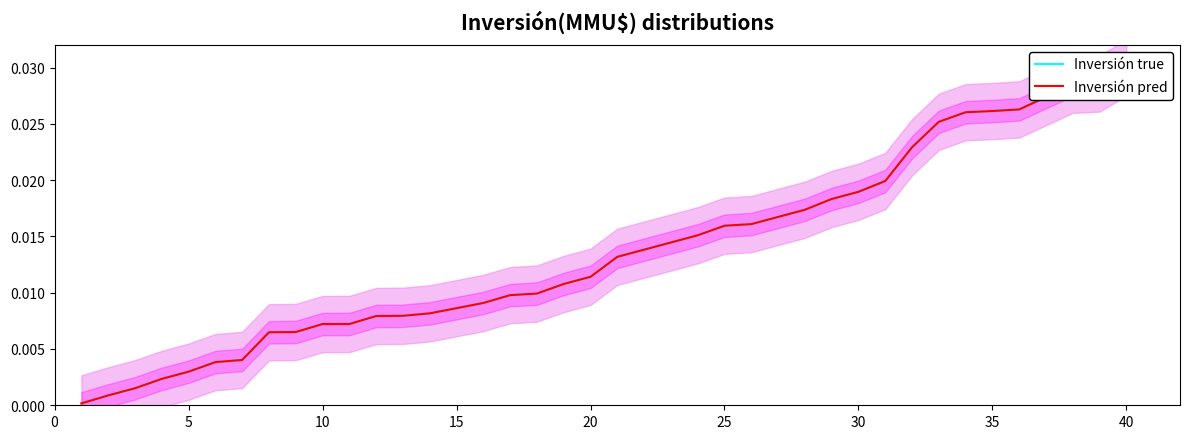

Is it true that Inversión true equals 0.0 at 34?

True